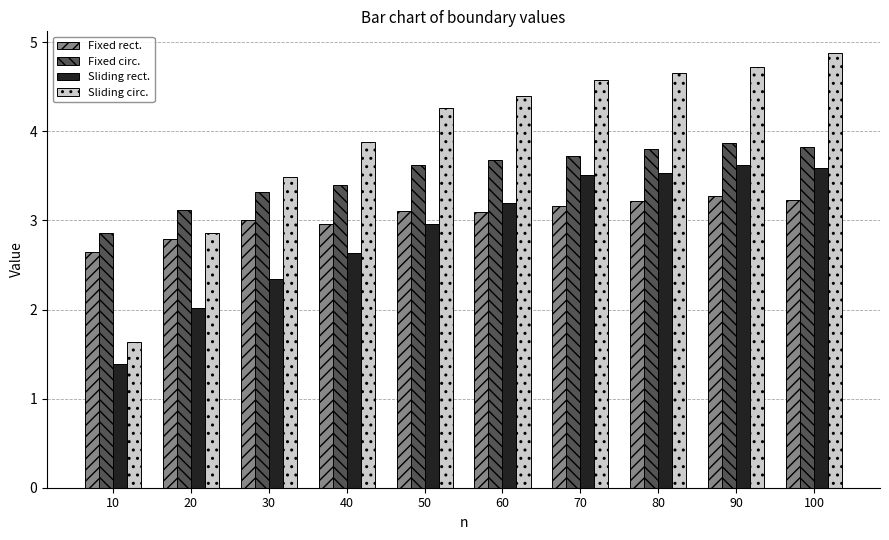

How many bars are there in each group?

4